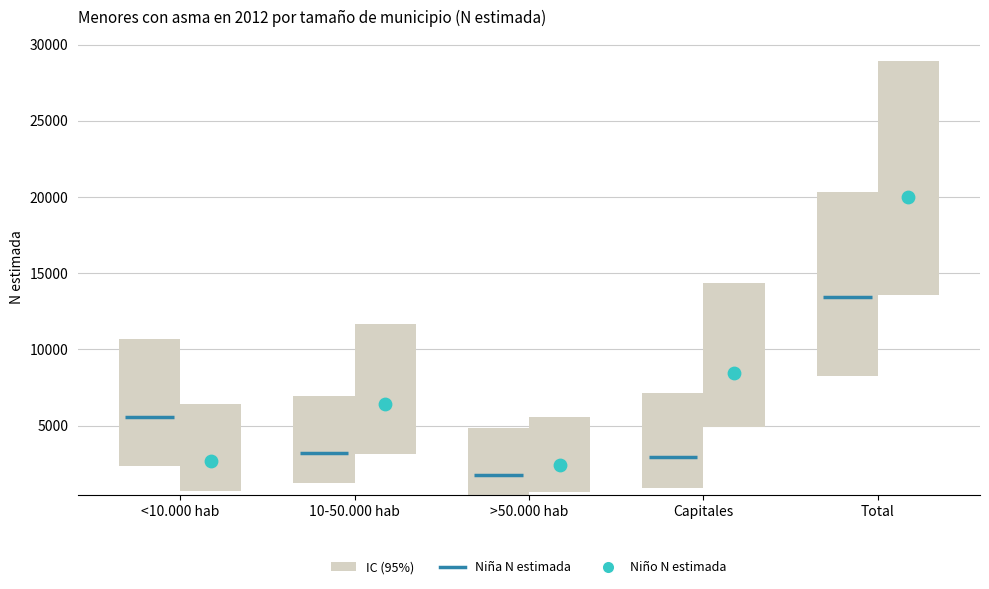

Which series has the largest total across all categories?

N_lim_sup_nino